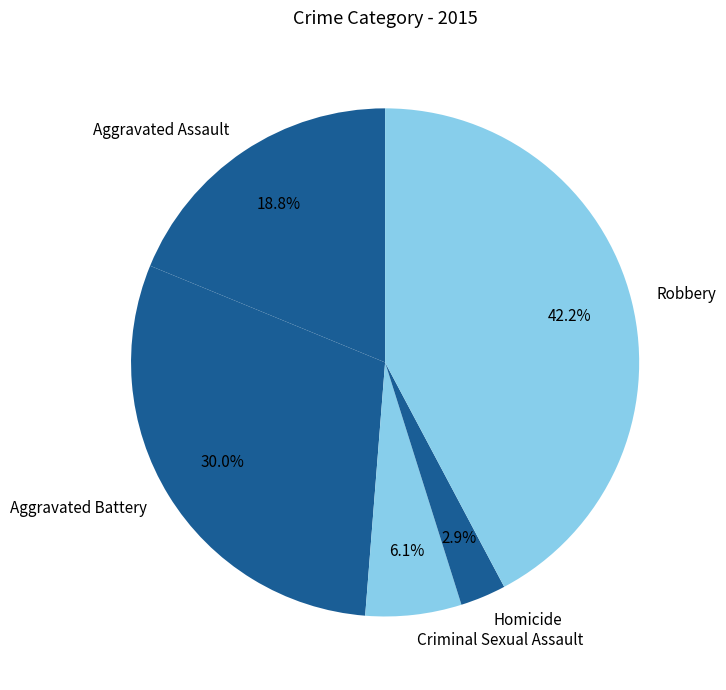

How many slices are in this pie chart?

5